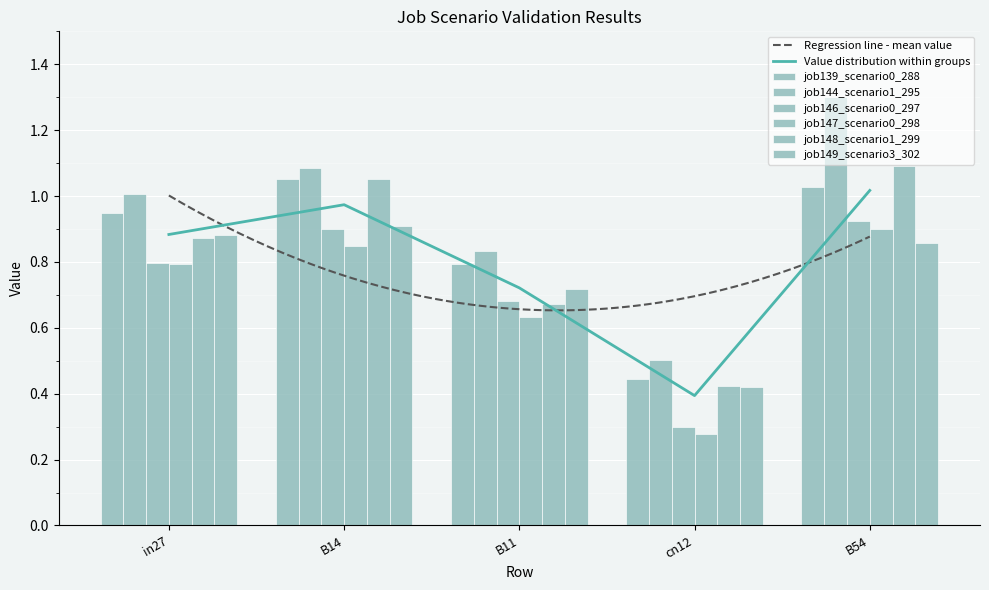

Count the job149_scenario3_302 values in the range 0 to 1.

5